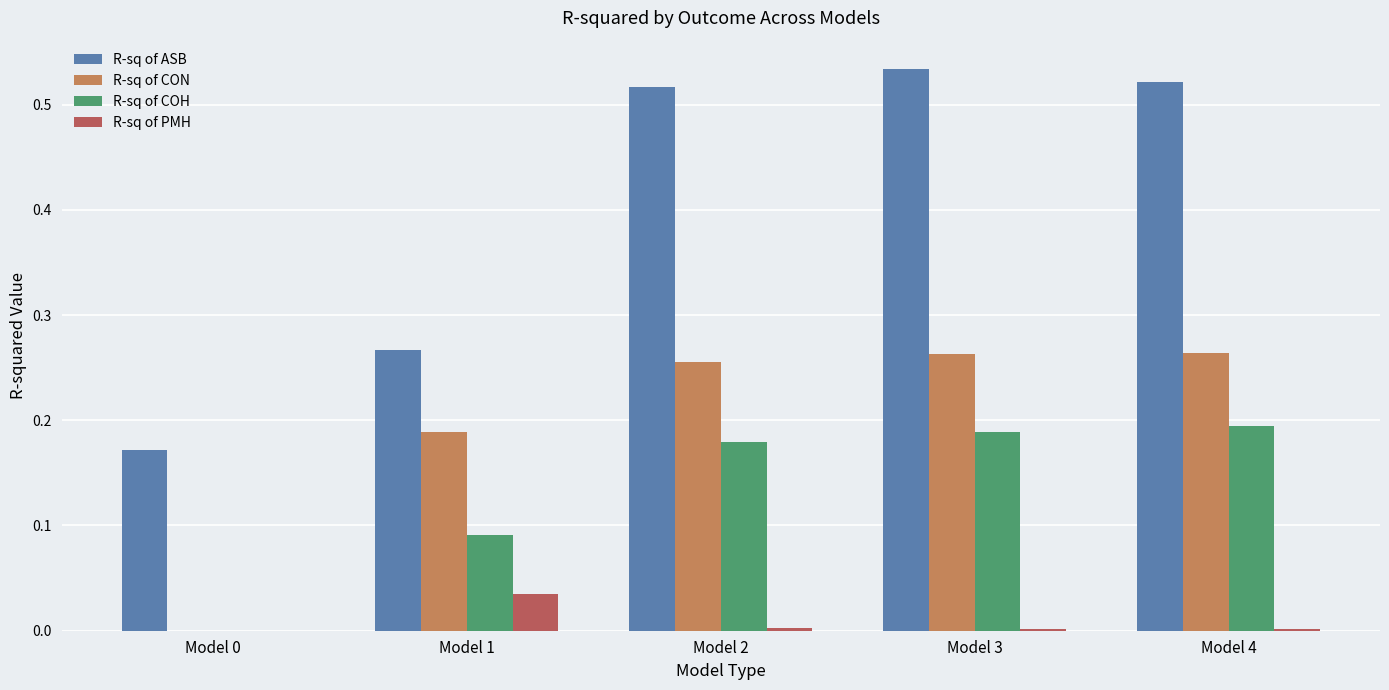

What is the sum of the R-sq of COH values at Model 2 and Model 4?

0.4